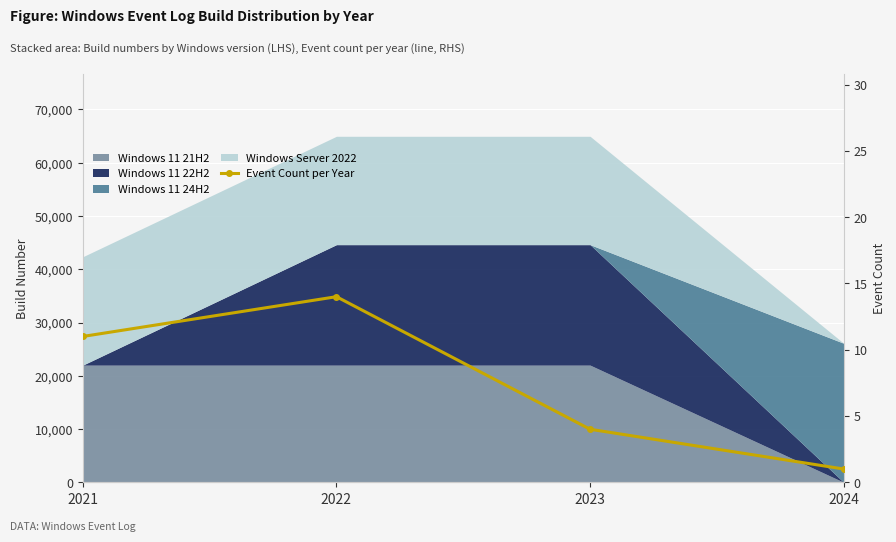

The chart shows a value of 14 at 2022. True or false?

True